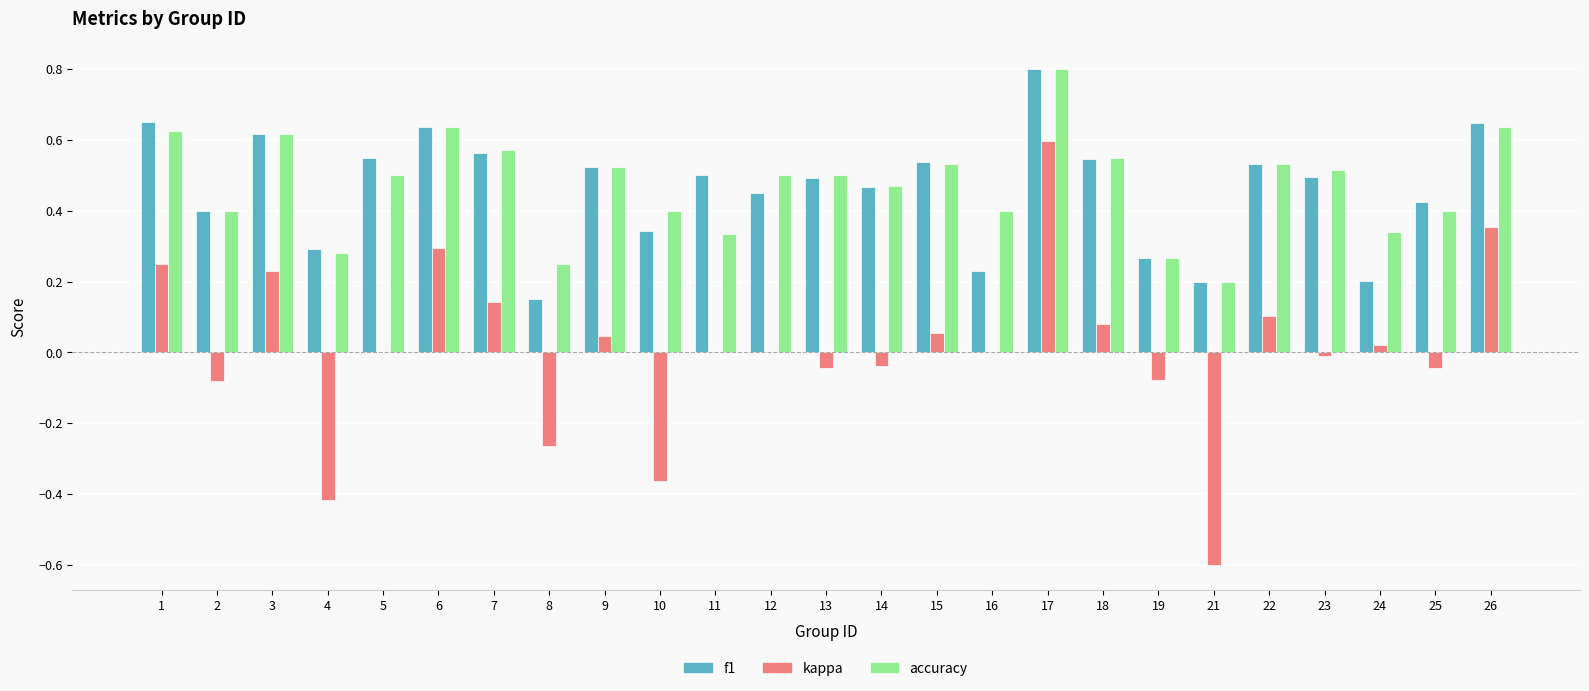

Which series changed the most between 4 and 14?

kappa